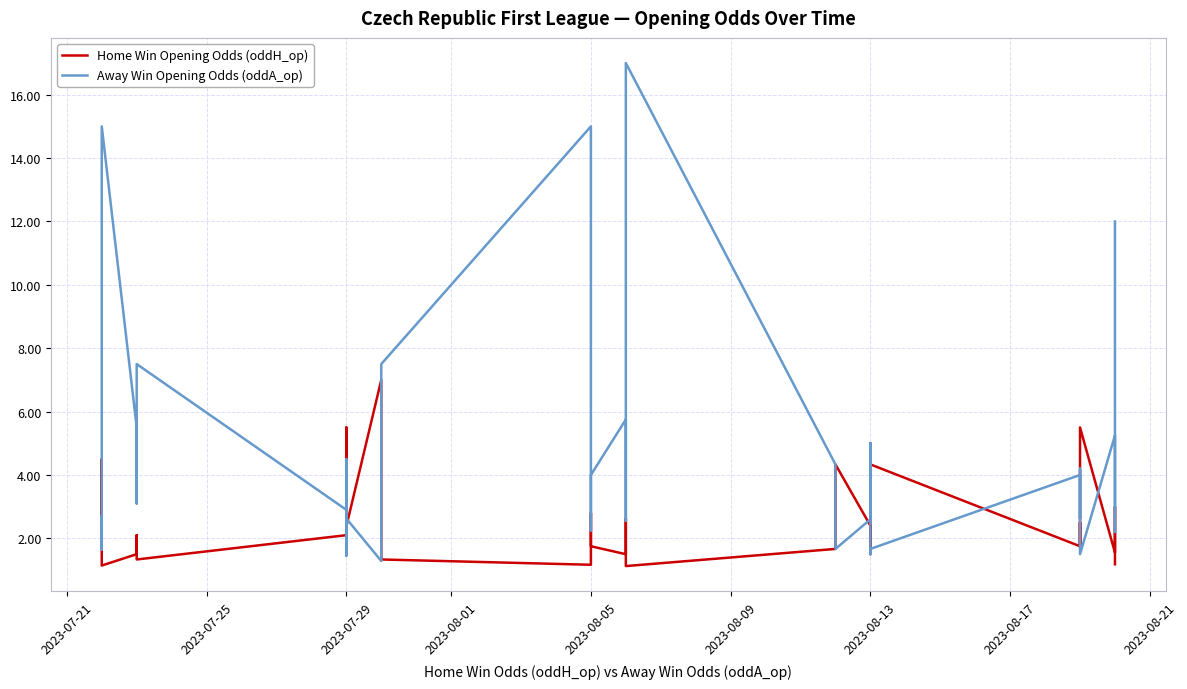

In Home Win Opening Odds (oddH_op), how many points are higher than both neighbors (excluding endpoints)?

11